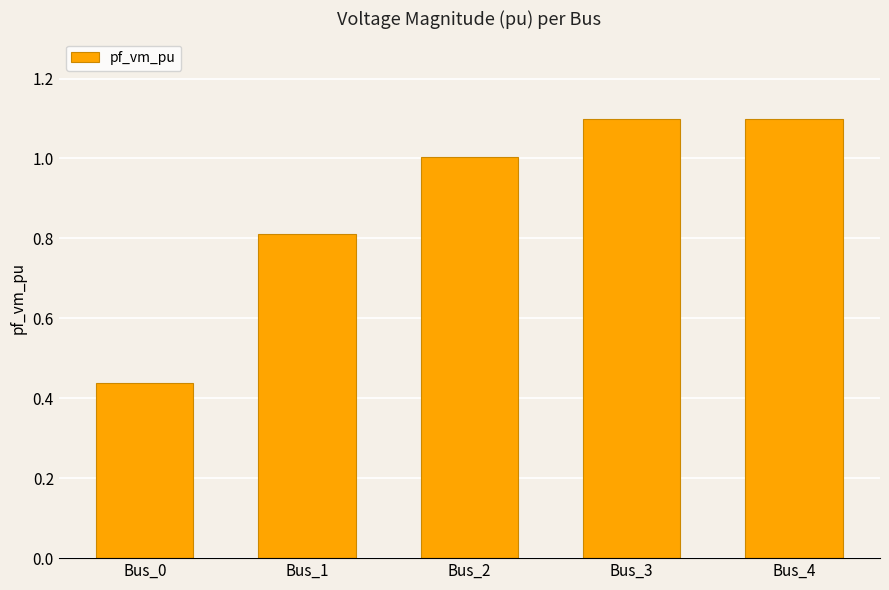

Does the chart contain any negative values?

No